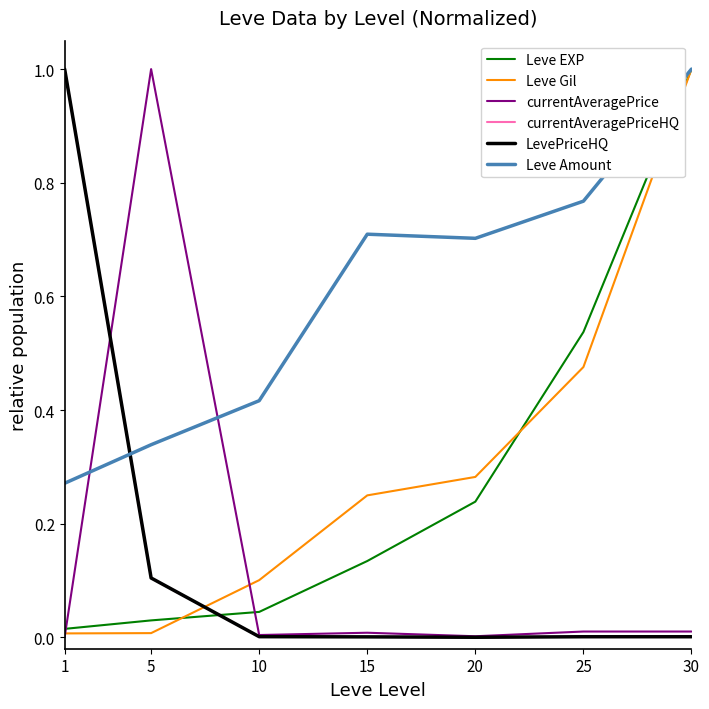

Does the chart display data point markers on the line(s)?

No